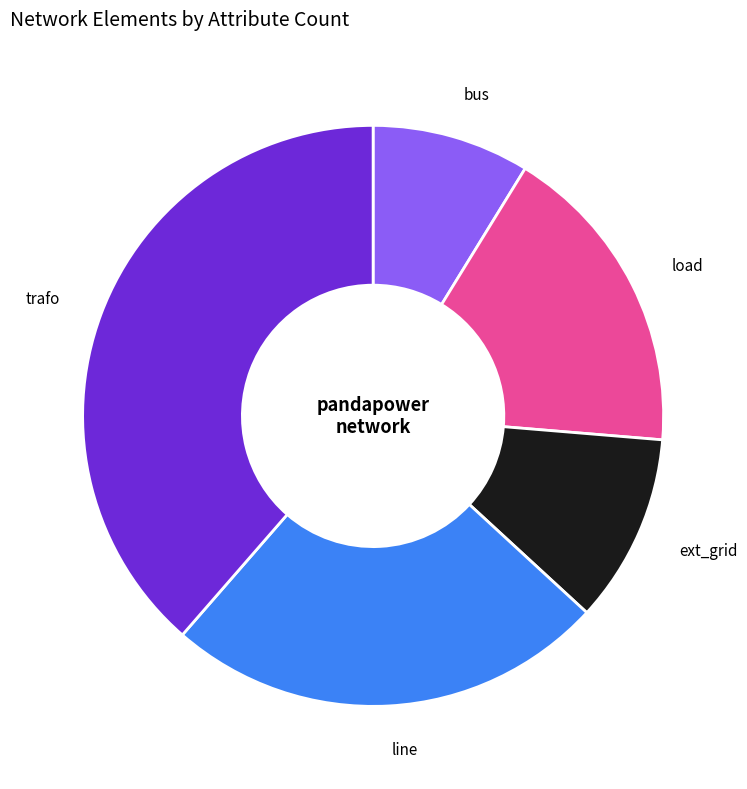

Which has a higher value, line or bus?

line